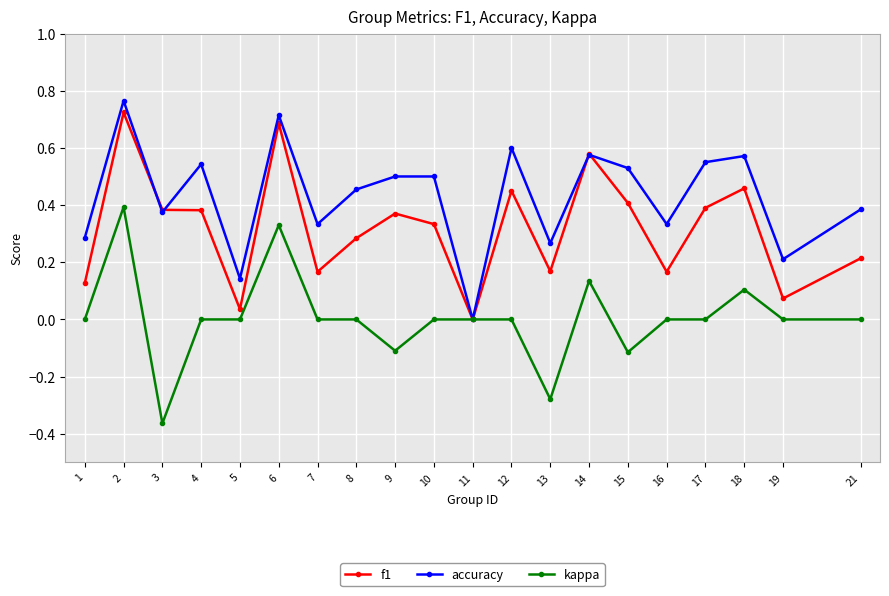

Is the value of f1 at 2 greater than the value of accuracy at 21?

Yes